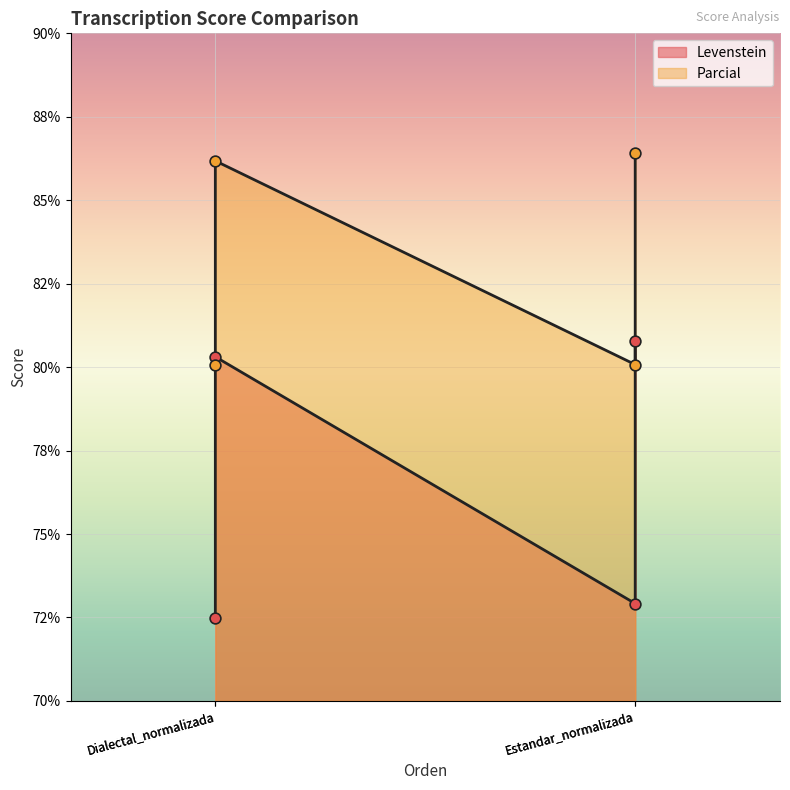

Which series contains the lowest Y value?

Levenstein